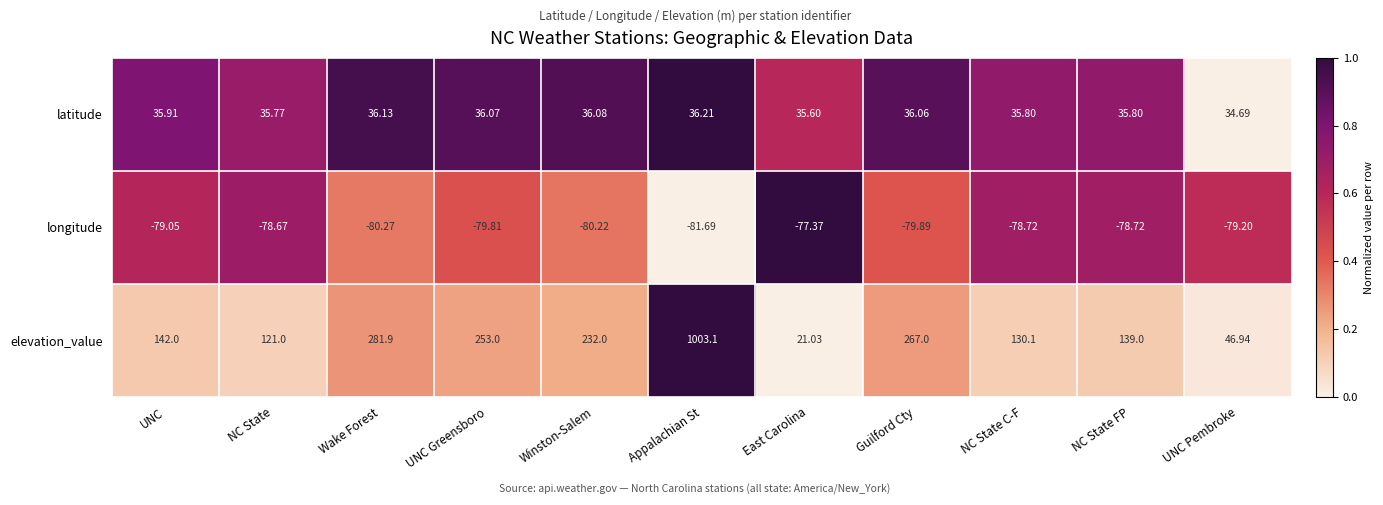

At which label does longitude reach its peak?

East Carolina